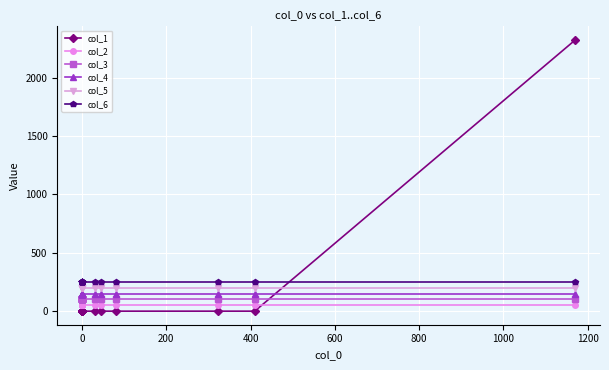

True or false: col_3 has more than 0 points higher than both neighbors.

False